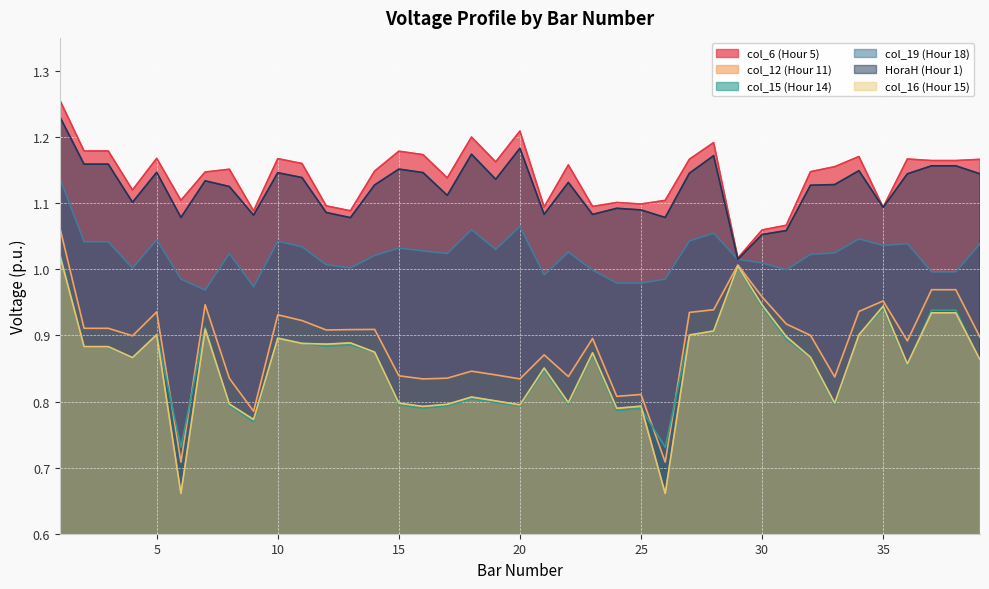

Reading left to right, list all the values displayed in this chart.

col_6 (Hour 5): 1=1.3	2=1.2	3=1.2	4=1.1	5=1.2	6=1.1	7=1.1	8=1.2	9=1.1	10=1.2	11=1.2	12=1.1	13=1.1	14=1.1	15=1.2	16=1.2	17=1.1	18=1.2	19=1.2	20=1.2	21=1.1	22=1.2	23=1.1	24=1.1	25=1.1	26=1.1	27=1.2	28=1.2	29=1.0	30=1.1	31=1.1	32=1.1	33=1.2	34=1.2	35=1.1	36=1.2	37=1.2	38=1.2	39=1.2
col_12 (Hour 11): 1=1.1	2=0.9	3=0.9	4=0.9	5=0.9	6=0.7	7=0.9	8=0.8	9=0.8	10=0.9	11=0.9	12=0.9	13=0.9	14=0.9	15=0.8	16=0.8	17=0.8	18=0.8	19=0.8	20=0.8	21=0.9	22=0.8	23=0.9	24=0.8	25=0.8	26=0.7	27=0.9	28=0.9	29=1.0	30=1.0	31=0.9	32=0.9	33=0.8	34=0.9	35=1.0	36=0.9	37=1.0	38=1.0	39=0.9
col_15 (Hour 14): 1=1.0	2=0.9	3=0.9	4=0.9	5=0.9	6=0.7	7=0.9	8=0.8	9=0.8	10=0.9	11=0.9	12=0.9	13=0.9	14=0.9	15=0.8	16=0.8	17=0.8	18=0.8	19=0.8	20=0.8	21=0.8	22=0.8	23=0.9	24=0.8	25=0.8	26=0.7	27=0.9	28=0.9	29=1.0	30=0.9	31=0.9	32=0.9	33=0.8	34=0.9	35=0.9	36=0.9	37=0.9	38=0.9	39=0.9
col_19 (Hour 18): 1=1.1	2=1.0	3=1.0	4=1.0	5=1.0	6=1.0	7=1.0	8=1.0	9=1.0	10=1.0	11=1.0	12=1.0	13=1.0	14=1.0	15=1.0	16=1.0	17=1.0	18=1.1	19=1.0	20=1.1	21=1.0	22=1.0	23=1.0	24=1.0	25=1.0	26=1.0	27=1.0	28=1.1	29=1.0	30=1.0	31=1.0	32=1.0	33=1.0	34=1.0	35=1.0	36=1.0	37=1.0	38=1.0	39=1.0
HoraH (Hour 1): 1=1.2	2=1.2	3=1.2	4=1.1	5=1.1	6=1.1	7=1.1	8=1.1	9=1.1	10=1.1	11=1.1	12=1.1	13=1.1	14=1.1	15=1.2	16=1.1	17=1.1	18=1.2	19=1.1	20=1.2	21=1.1	22=1.1	23=1.1	24=1.1	25=1.1	26=1.1	27=1.1	28=1.2	29=1.0	30=1.1	31=1.1	32=1.1	33=1.1	34=1.1	35=1.1	36=1.1	37=1.2	38=1.2	39=1.1
col_16 (Hour 15): 1=1.0	2=0.9	3=0.9	4=0.9	5=0.9	6=0.7	7=0.9	8=0.8	9=0.8	10=0.9	11=0.9	12=0.9	13=0.9	14=0.9	15=0.8	16=0.8	17=0.8	18=0.8	19=0.8	20=0.8	21=0.9	22=0.8	23=0.9	24=0.8	25=0.8	26=0.7	27=0.9	28=0.9	29=1.0	30=0.9	31=0.9	32=0.9	33=0.8	34=0.9	35=0.9	36=0.9	37=0.9	38=0.9	39=0.9